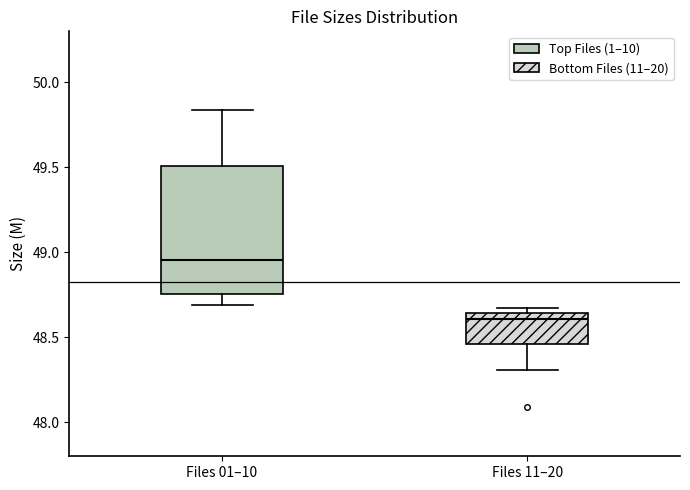

Reading left to right, read every box against the y-axis: the position of its median line, the range the box covers, and the ends of its whiskers. The values are not printed on the chart, so give them approximately, as read against the axis.

Files 01–10: median 48.95, box 48.75 to 49.50, whiskers 48.70 to 49.85
Files 11–20: median 48.60, box 48.45 to 48.65, whiskers 48.30 to 48.65 (just above the box's upper edge)